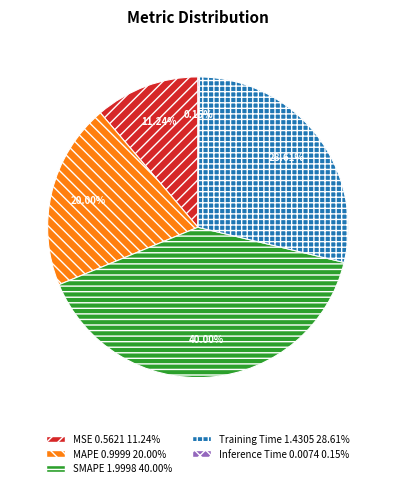

What is the largest slice in the pie chart?

SMAPE